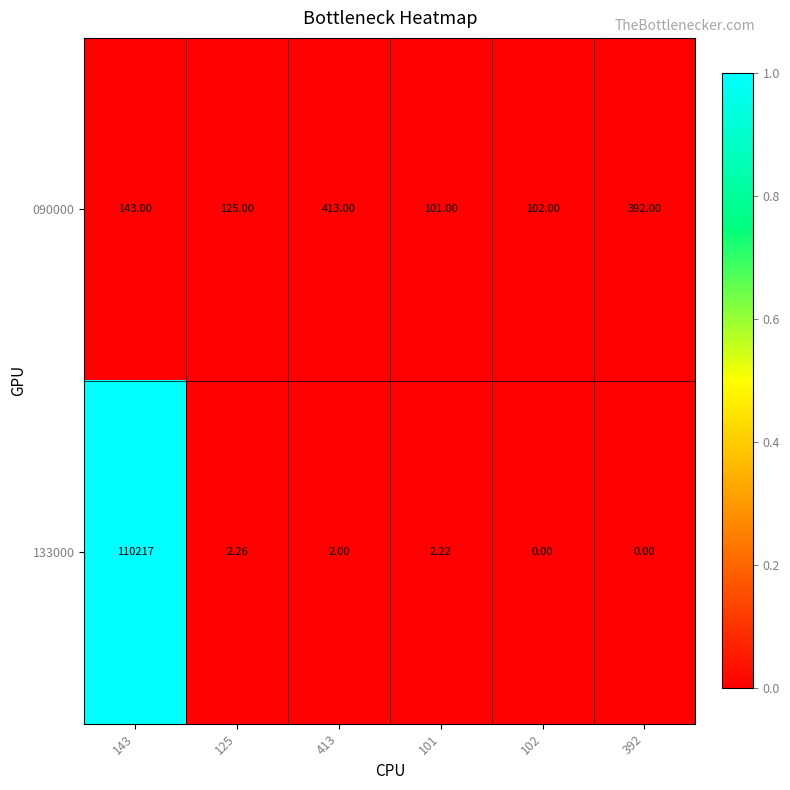

Is the value of 133000 at 101 greater than the value of 090000 at 102?

No